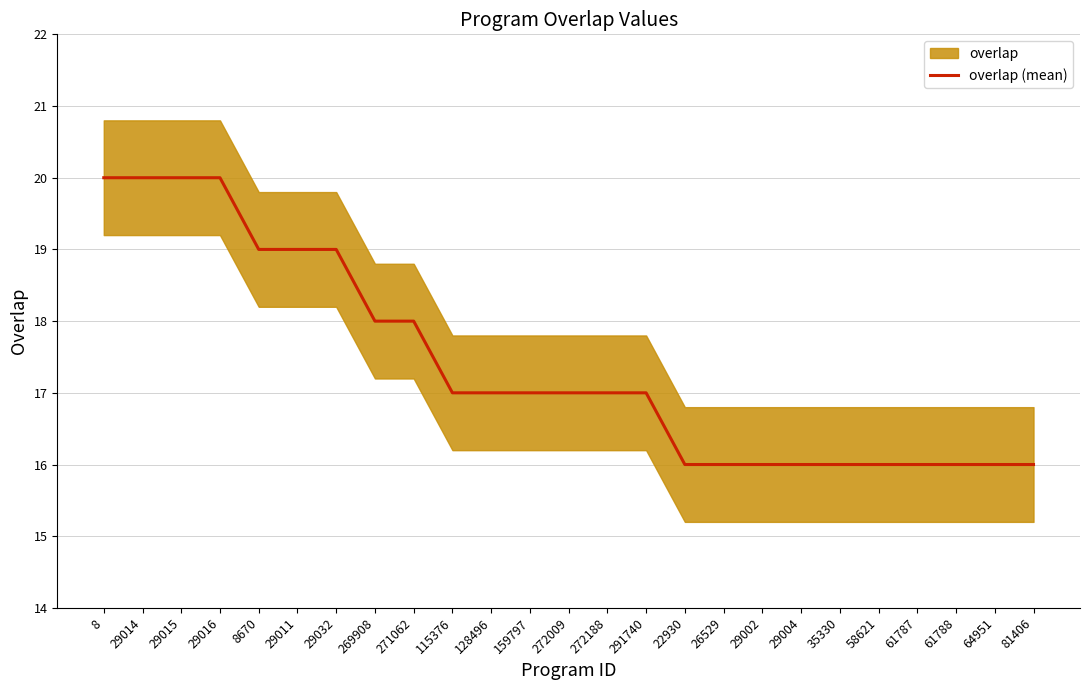

The value at 61787 is 16. True or false?

True